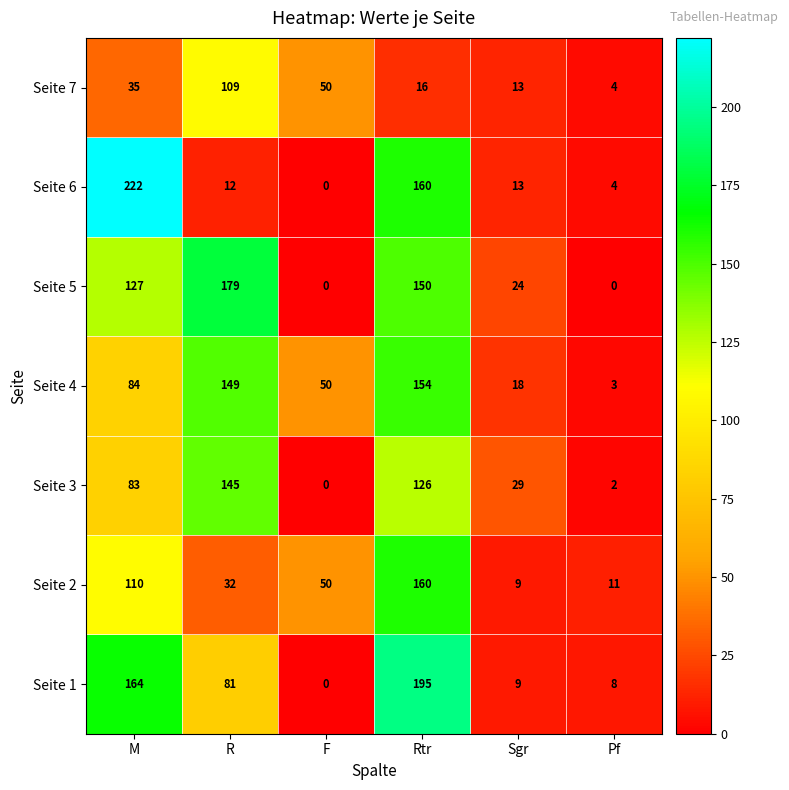

Rank the series by their maximum value, from highest to lowest.

Seite 6, Seite 1, Seite 5, Seite 2, Seite 4, Seite 3, Seite 7